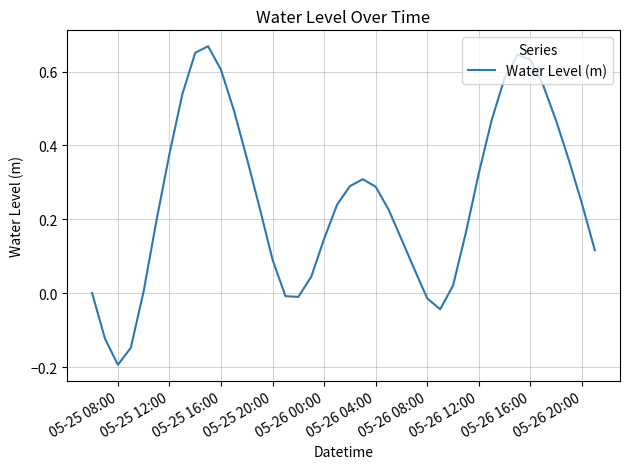

What is the difference between the maximum and minimum values?

0.9